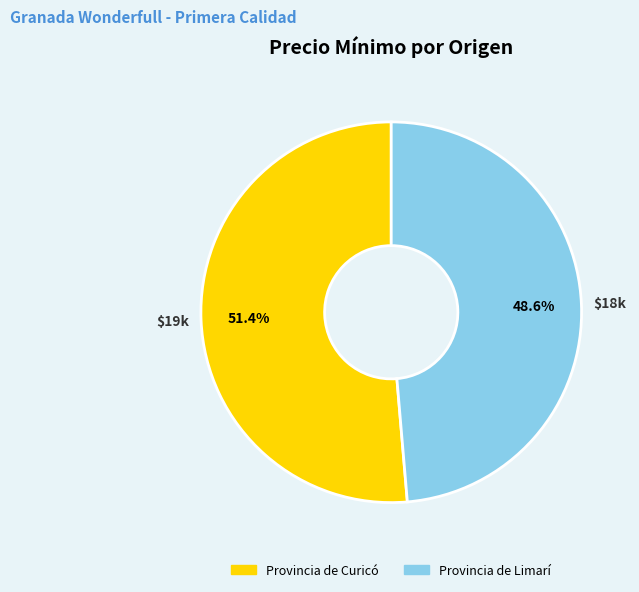

To the nearest percent, what is the difference between the Provincia de Curicó and Provincia de Limarí slice percentages?

3%